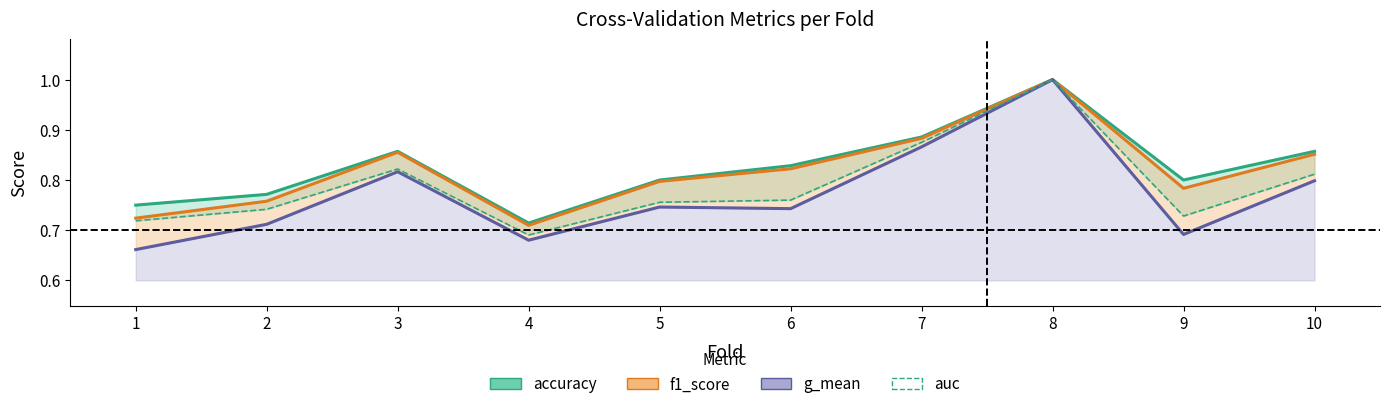

What is the sum of the g_mean values at 9 and 4?

1.4